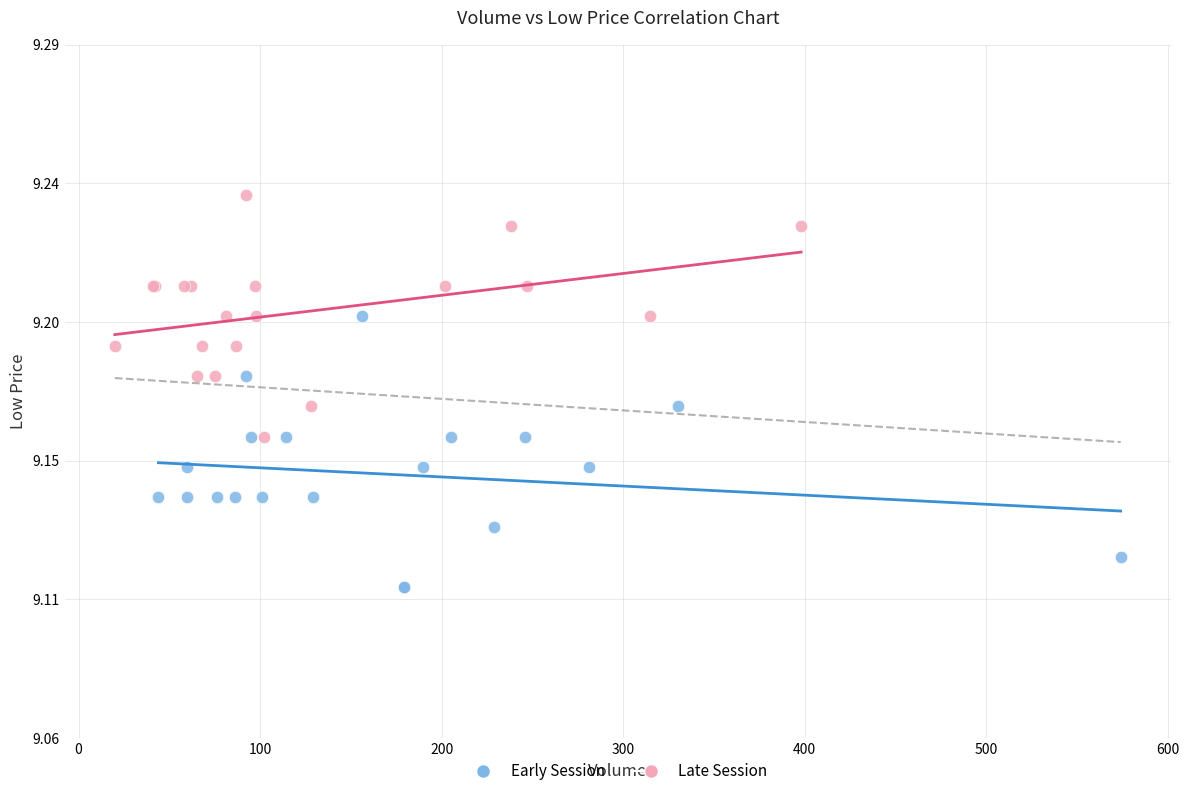

What are all the series names shown in the legend?

Early Session, Late Session